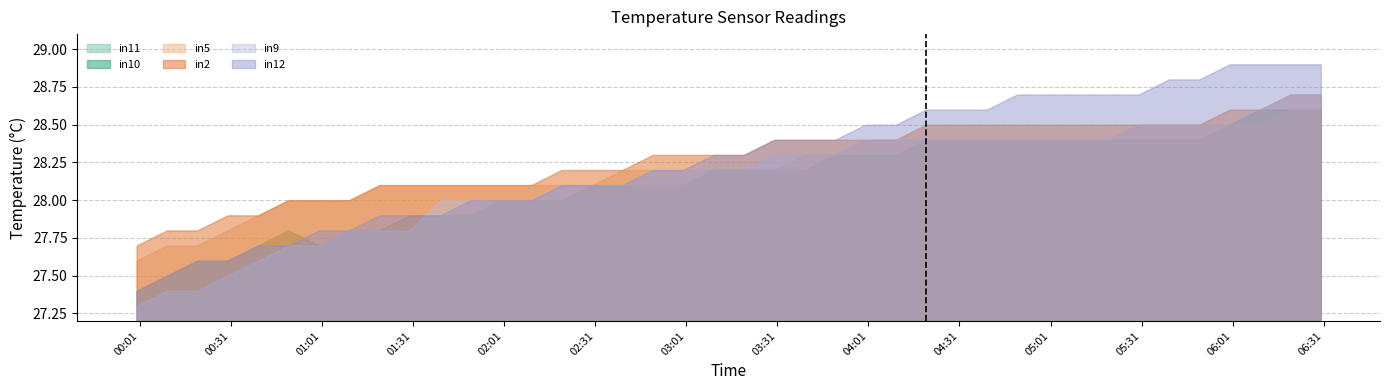

Is it true that in10 equals 28.4 at 2018-08-25 05:40?

True